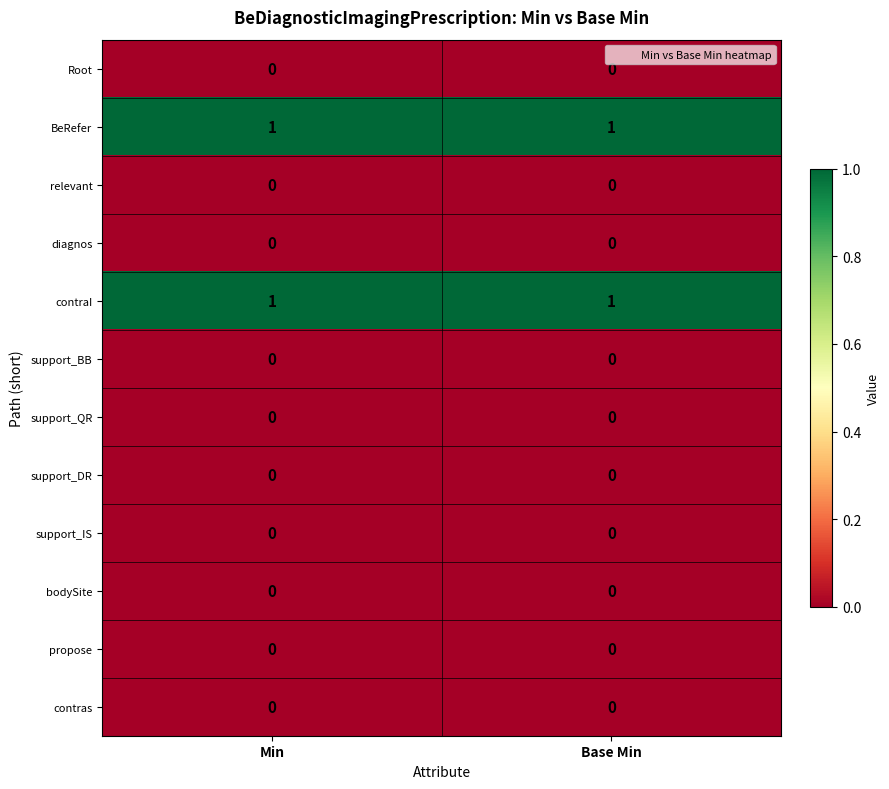

The diagnos series shows 0 at Base Min. True or false?

True